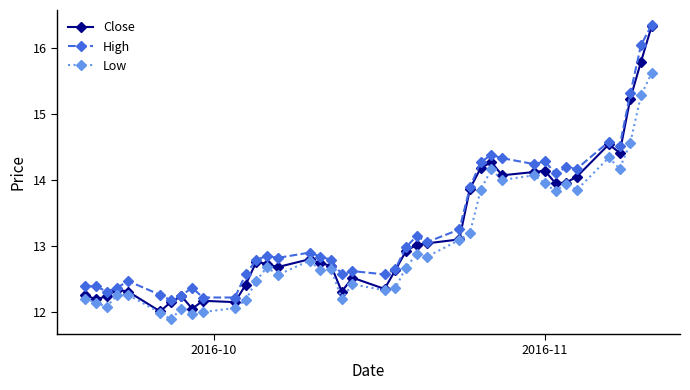

True or false: Close has more than 0 points higher than both neighbors.

True